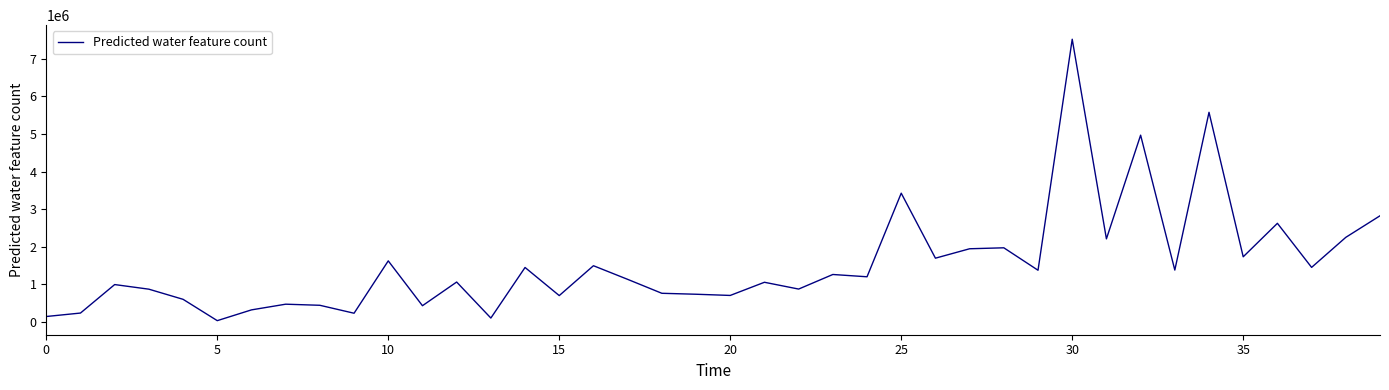

What is the maximum value shown in the chart?

7517307.9